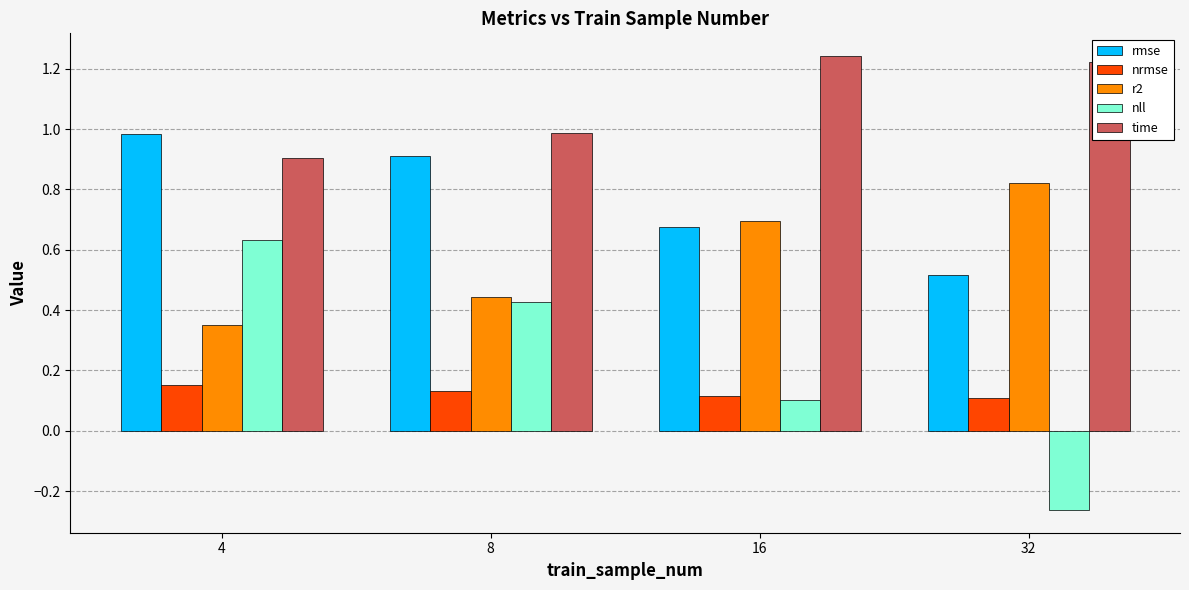

What is the difference between the rmse values at 32 and 4?

0.5